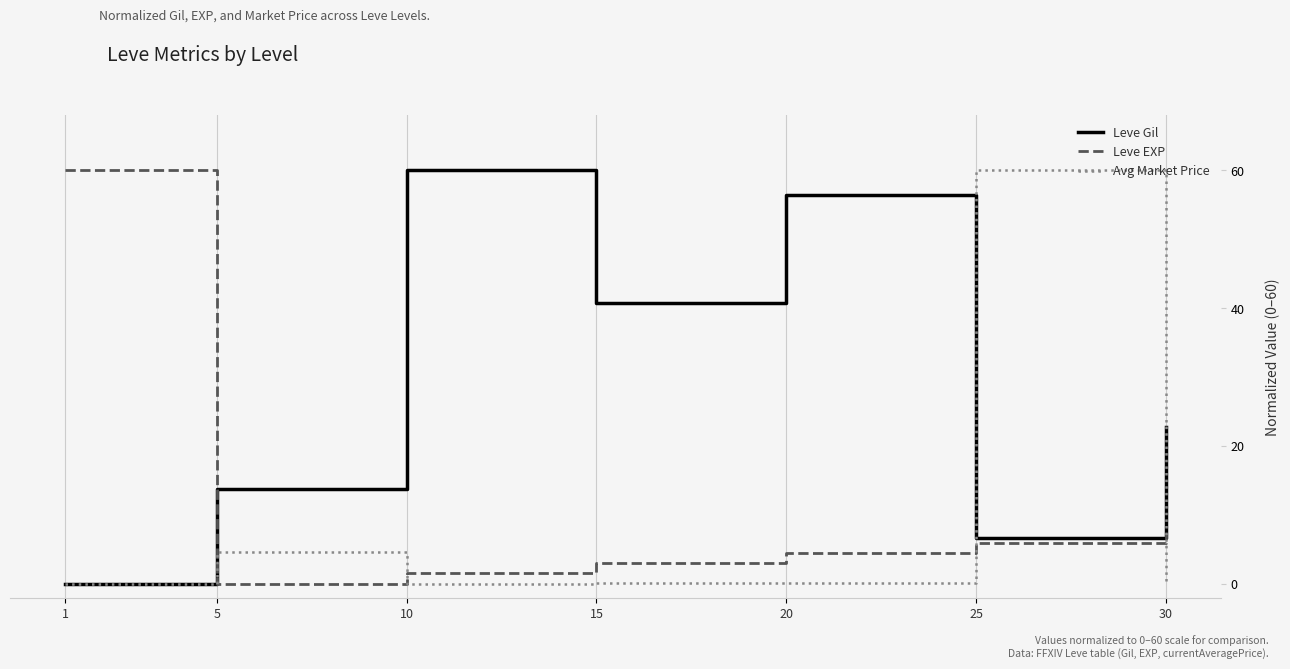

Between 20 and 25, which series saw the biggest shift?

Avg Market Price